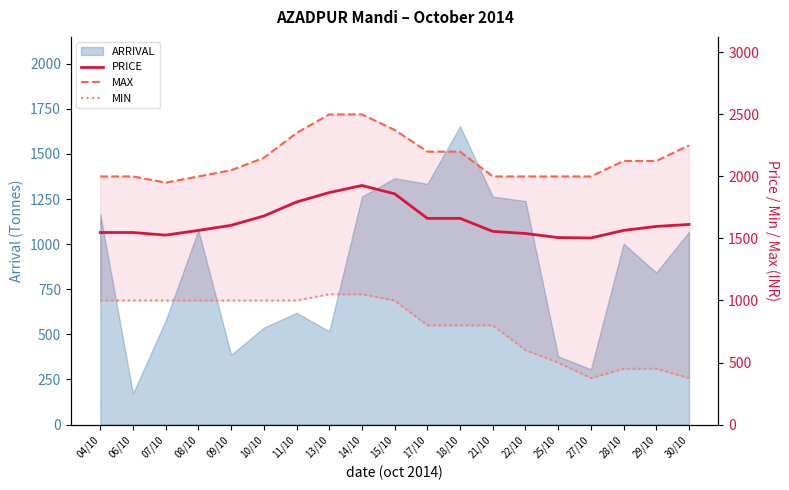

Where is MAX nearest to the value 2225?

17/10